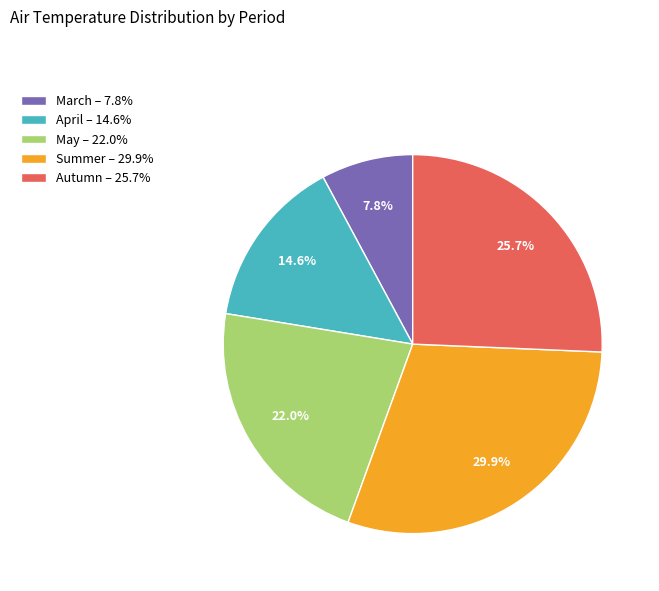

To the nearest percent, what portion does April represent?

15%